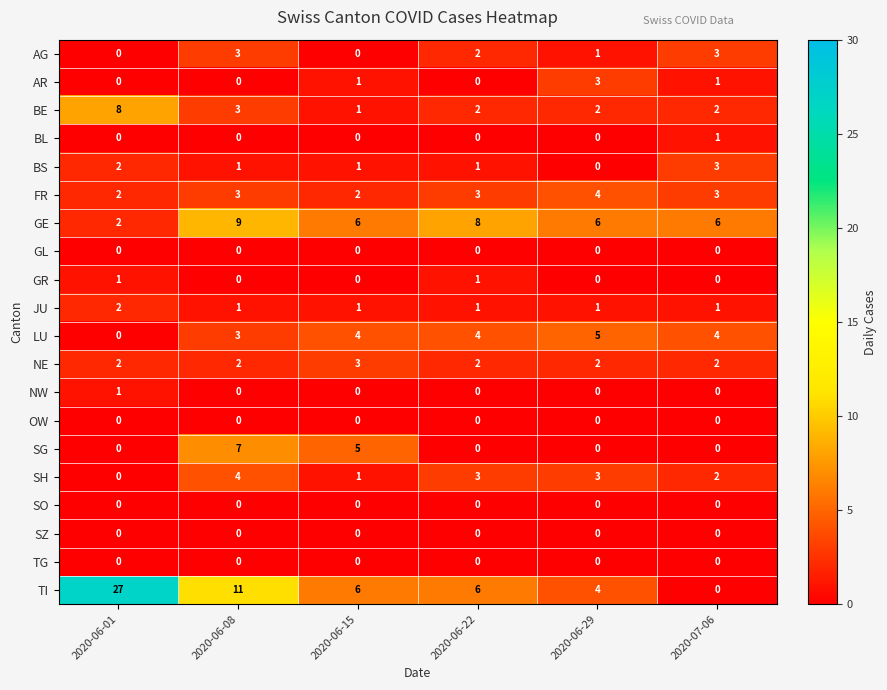

What is the difference between the maximum and minimum values in the AR series?

3